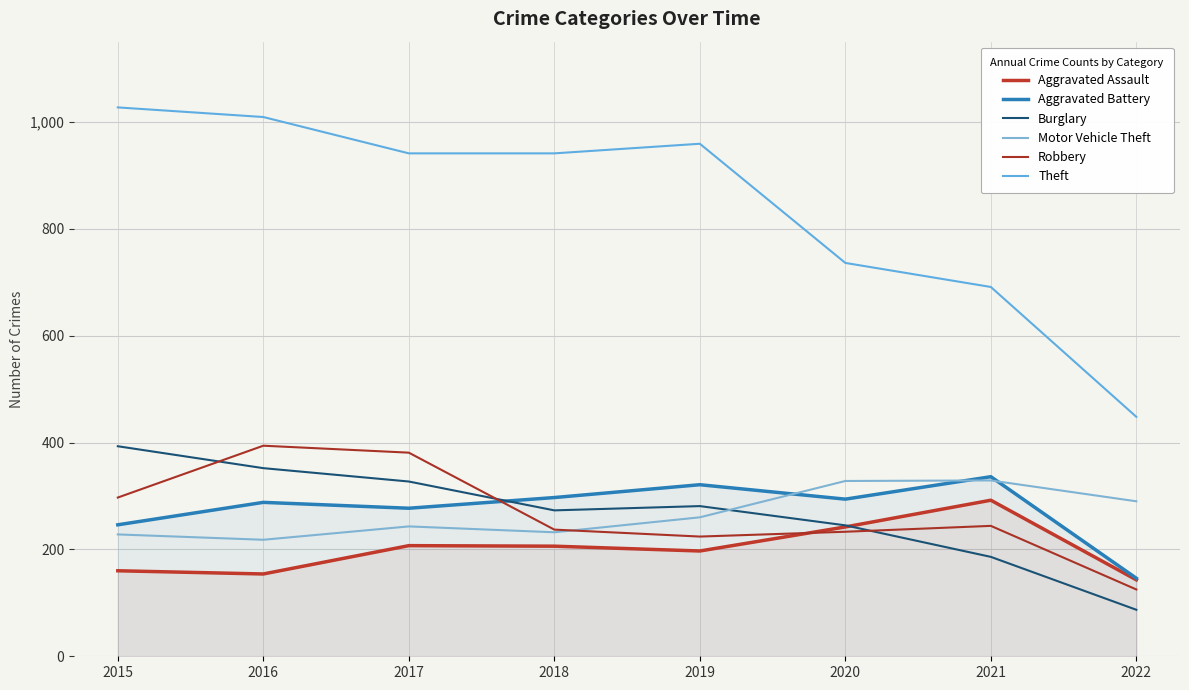

What is the difference between the second highest and minimum values in the Robbery series?

256